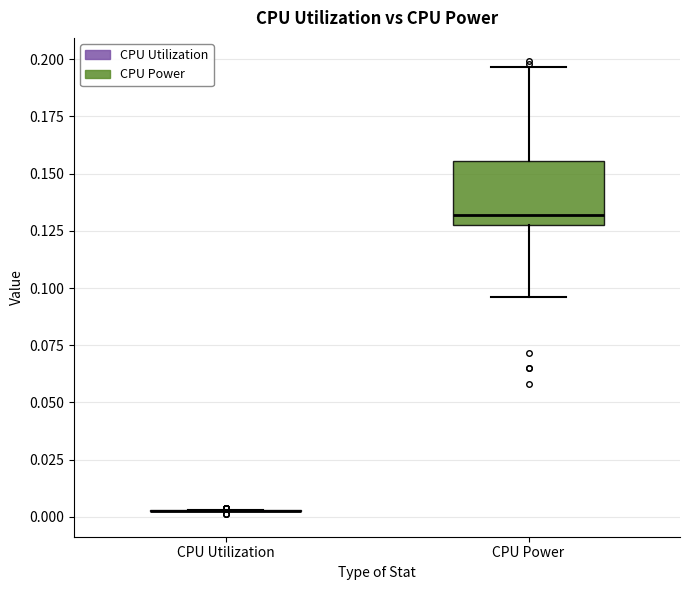

Reading left to right, read every box against the y-axis: the position of its median line, the range the box covers, and the ends of its whiskers. The values are not printed on the chart, so give them approximately, as read against the axis.

CPU Utilization: box collapsed to a line at 0.005, whiskers 0.005 to 0.005
CPU Power: median 0.130, box 0.125 to 0.155, whiskers 0.095 to 0.195